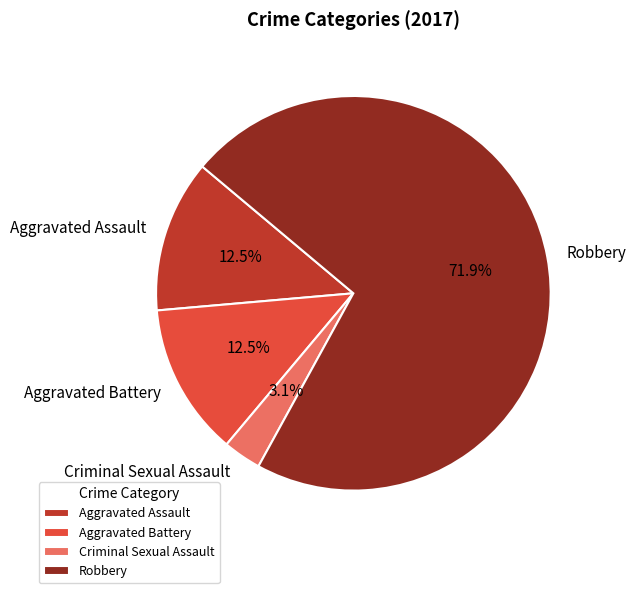

Which slice represents more than half of the pie?

Robbery